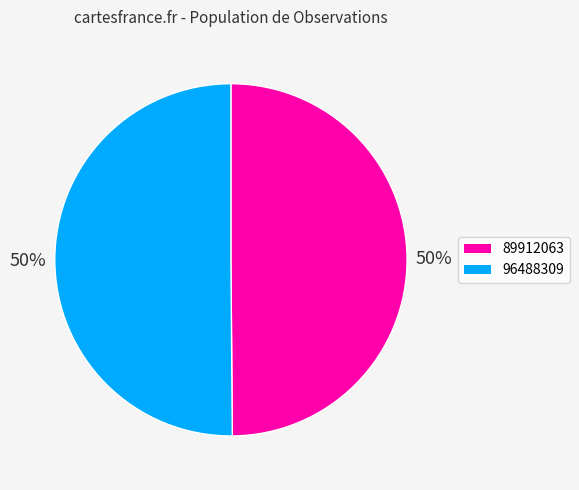

The 96488309 slice represents 50% of the pie. True or false?

True